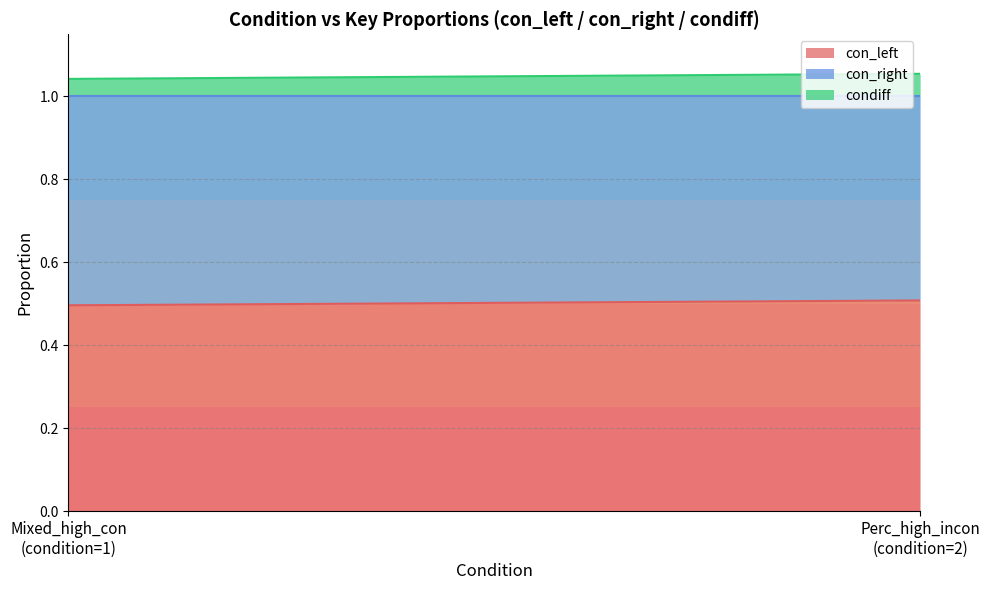

The value of condiff at 1 is 0.0. True or false?

False